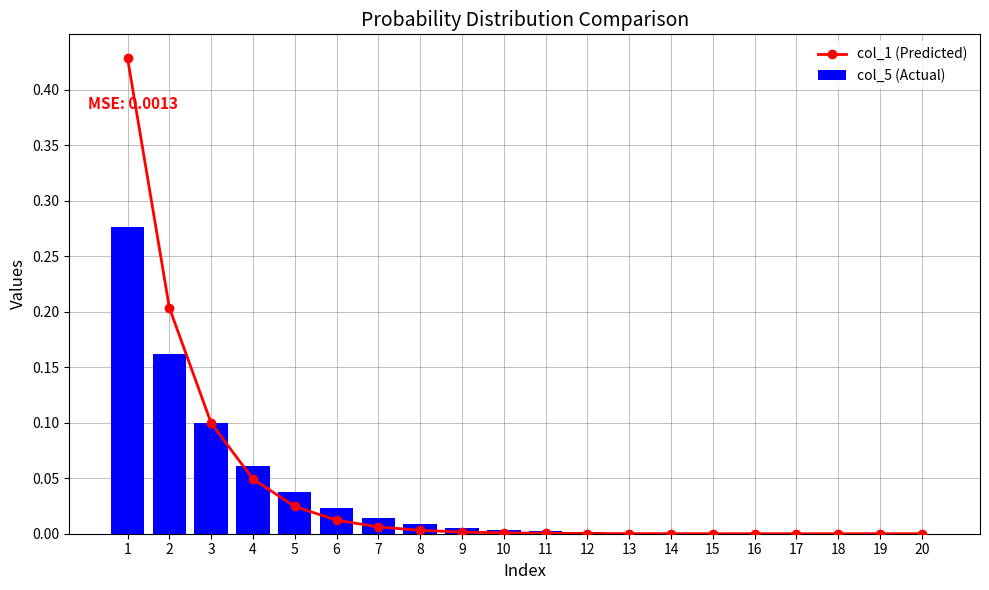

At which label is col_1 (Predicted) closest to 0?

19